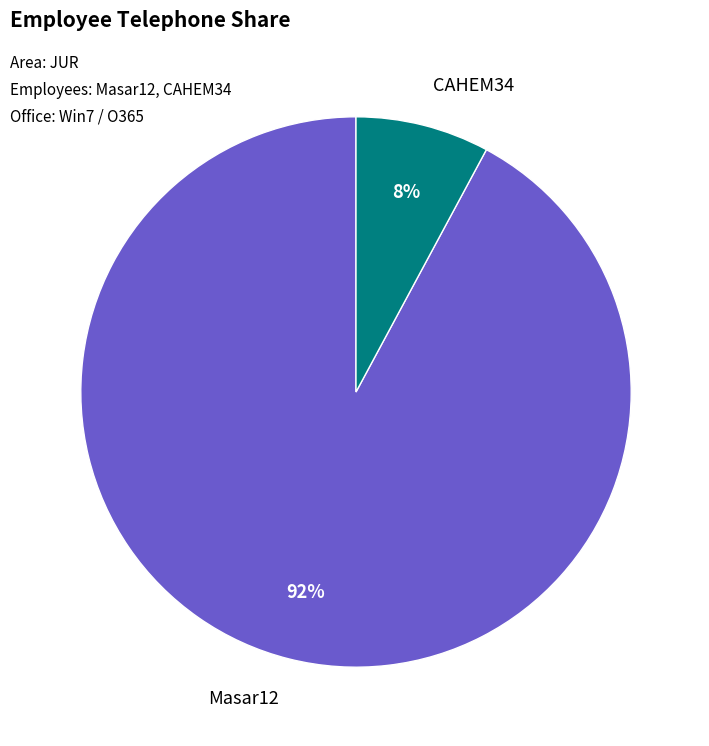

To the nearest percent, what portion does CAHEM34 represent?

8%